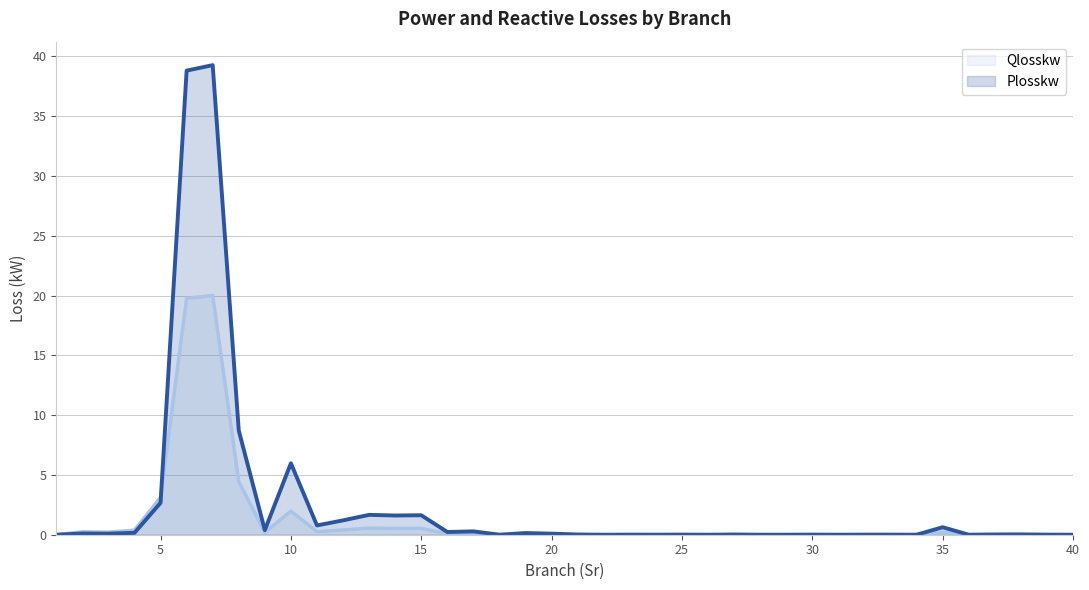

Where is the first local maximum for Plosskw?

2